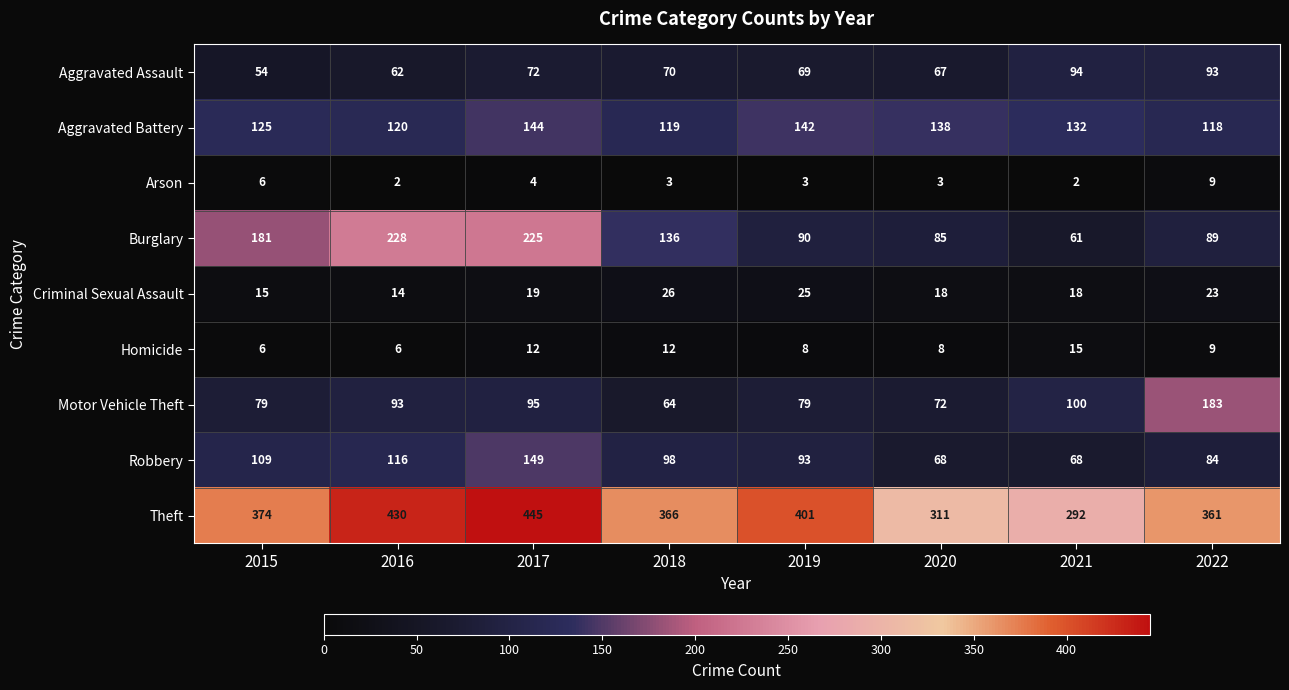

What is the total value across all series at 2018?

894